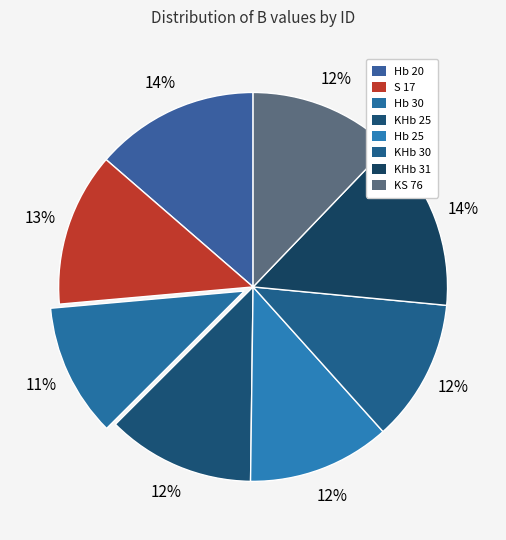

Count the number of slices in the pie.

8